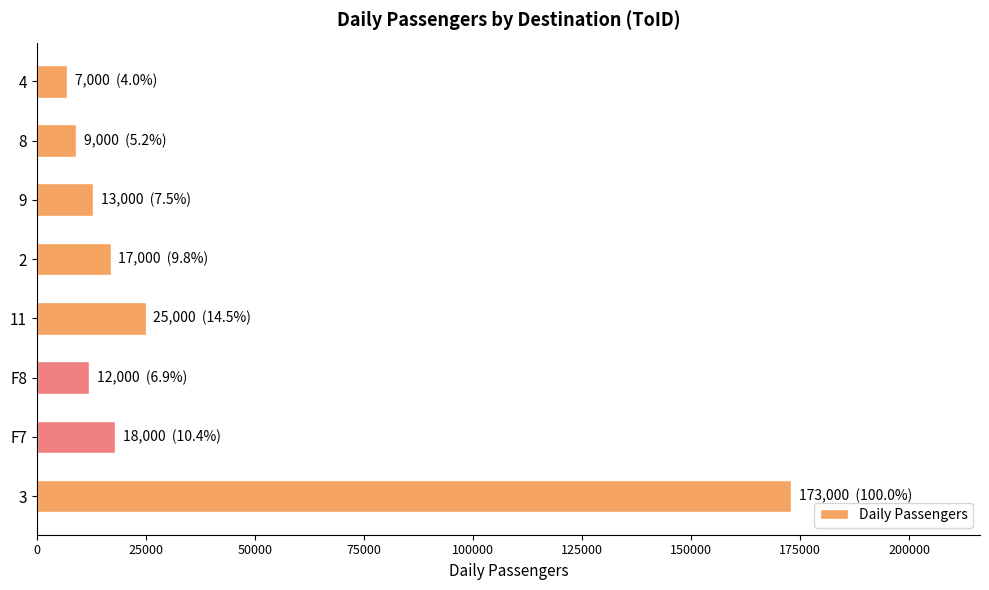

Which category has the lowest value across all series?

4